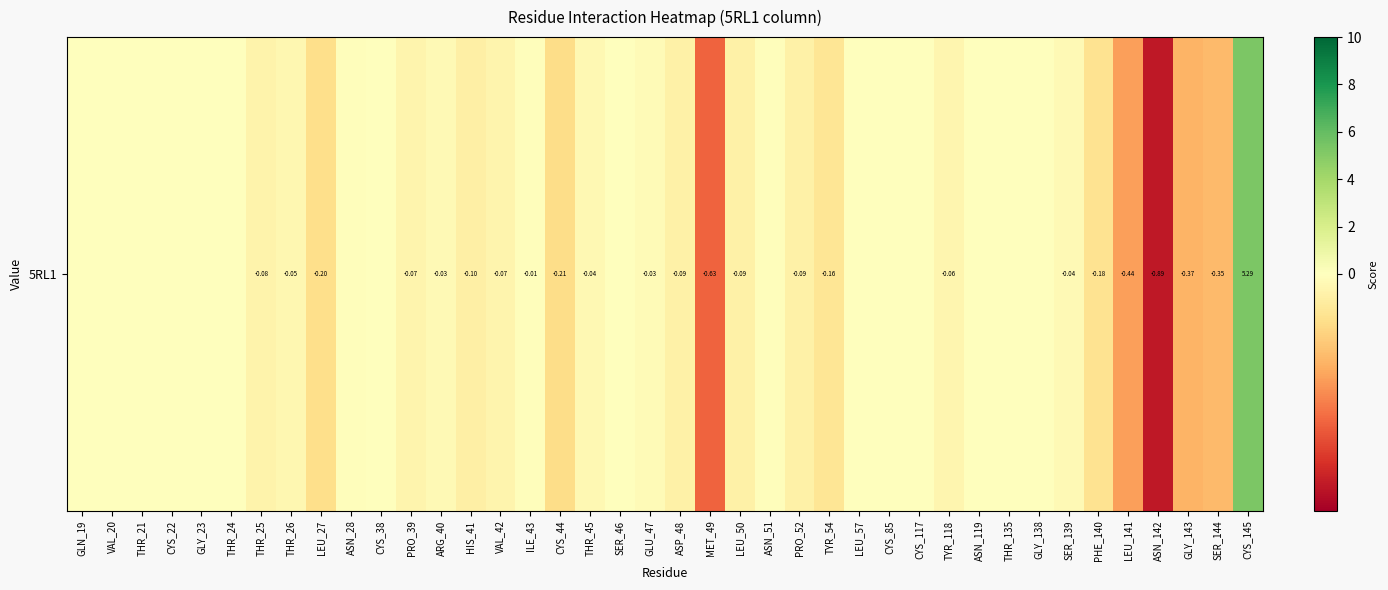

What is the smallest value displayed?

-0.9